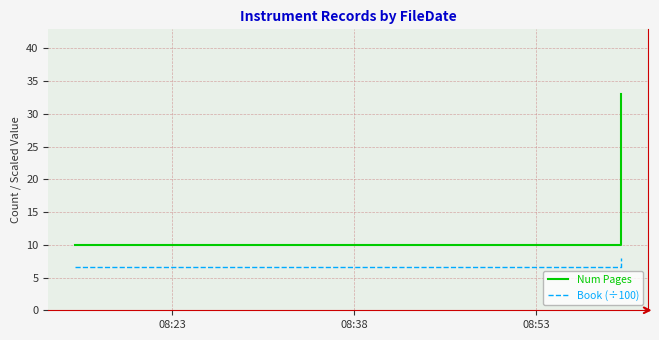

Reading right to left, extract all data points from this chart.

Num Pages: 33.0	10.0
Book (÷100): 8.0	6.6